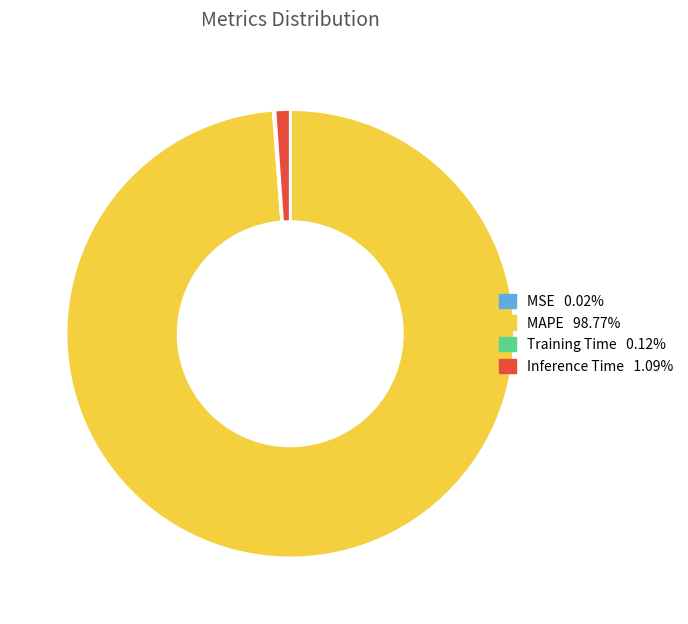

Is there a majority slice in this chart?

Yes